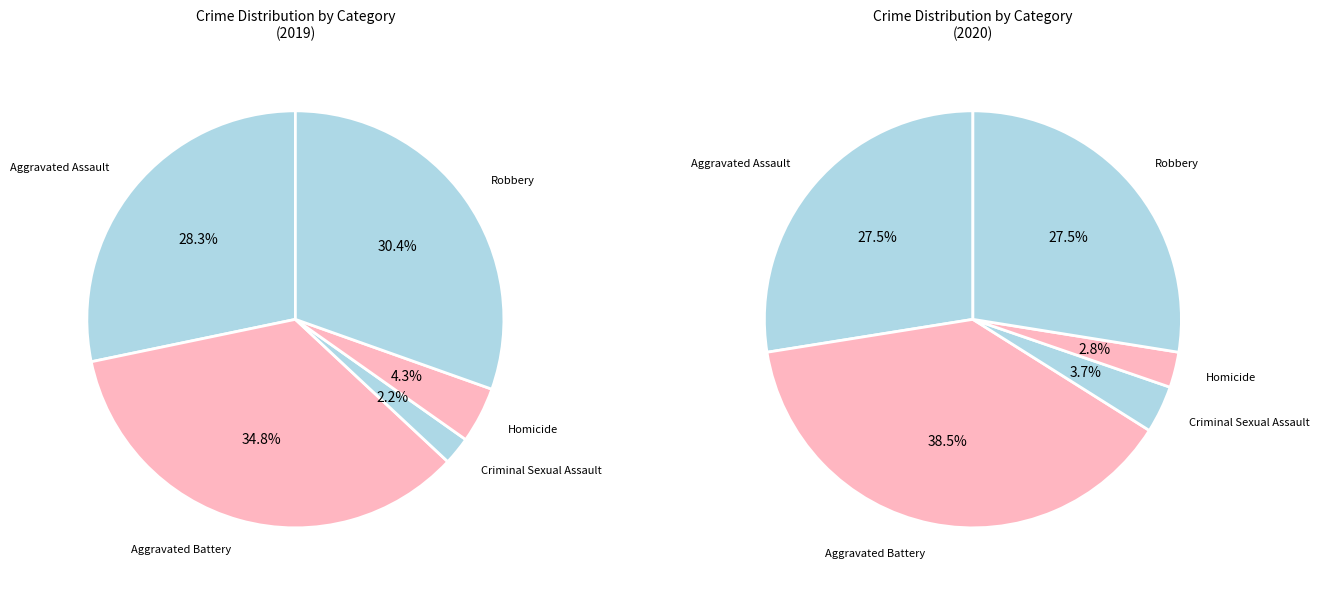

What is the smallest slice in the pie chart?

Criminal Sexual Assault